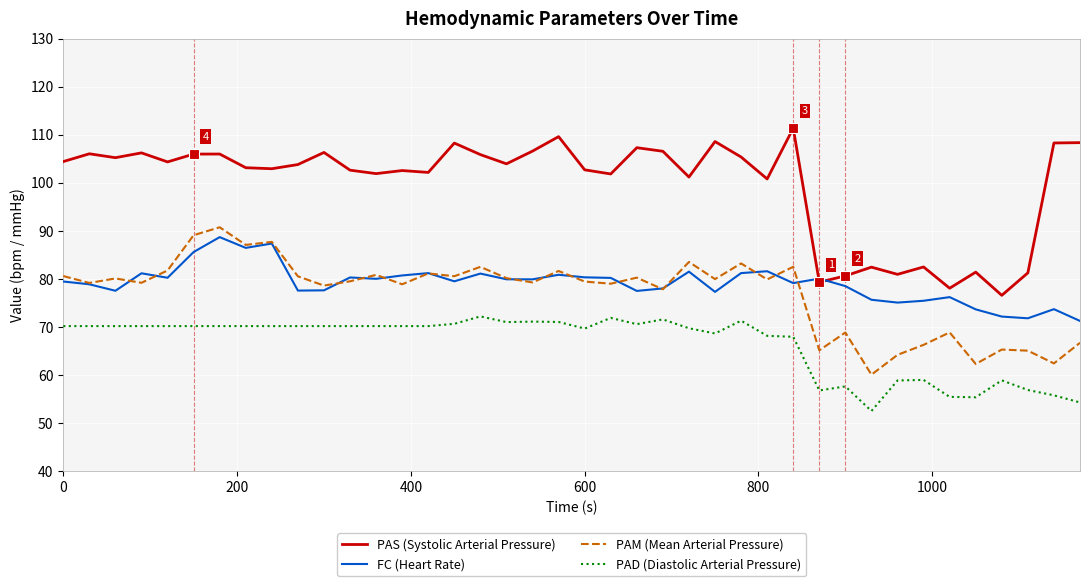

Which series has the largest total across all categories?

PAS (Systolic Arterial Pressure)